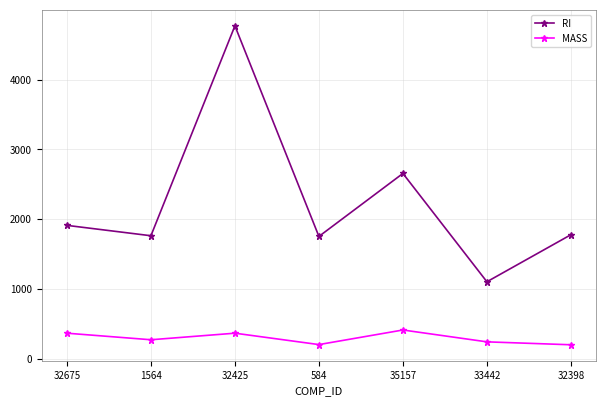

Between 33442 and 32398, which series saw the biggest shift?

RI